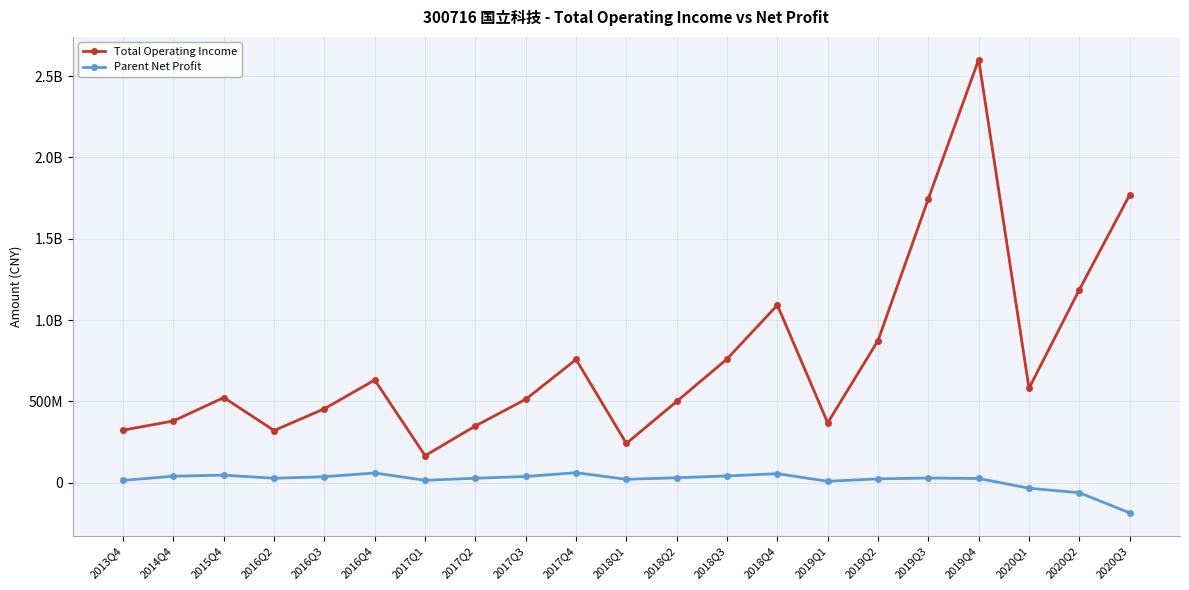

Reading left to right, list all the values displayed in this chart.

Total Operating Income: 2013Q4=323104190.3	2014Q4=379654367.0	2015Q4=523409550.7	2016Q2=320801170.9	2016Q3=454724492.6	2016Q4=631337303.0	2017Q1=166218798.8	2017Q2=348804168.6	2017Q3=512822580.7	2017Q4=757651005.0	2018Q1=241398708.9	2018Q2=499739369.8	2018Q3=760900486.6	2018Q4=1092022298.0	2019Q1=368139847.3	2019Q2=874108684.4	2019Q3=1746220599.8	2019Q4=2601979010.3	2020Q1=580587791.8	2020Q2=1186837079.9	2020Q3=1769588619.8
Parent Net Profit: 2013Q4=14118449.9	2014Q4=39976927.5	2015Q4=46505527.4	2016Q2=27219255.1	2016Q3=36761797.3	2016Q4=59767430.7	2017Q1=14763574.8	2017Q2=27554881.9	2017Q3=38155986.7	2017Q4=61578056.7	2018Q1=20792109.9	2018Q2=30342846.3	2018Q3=41404997.4	2018Q4=55503835.1	2019Q1=8580001.3	2019Q2=23605916.4	2019Q3=28775883.8	2019Q4=25957352.6	2020Q1=-34035654.3	2020Q2=-61600951.9	2020Q3=-185576091.8